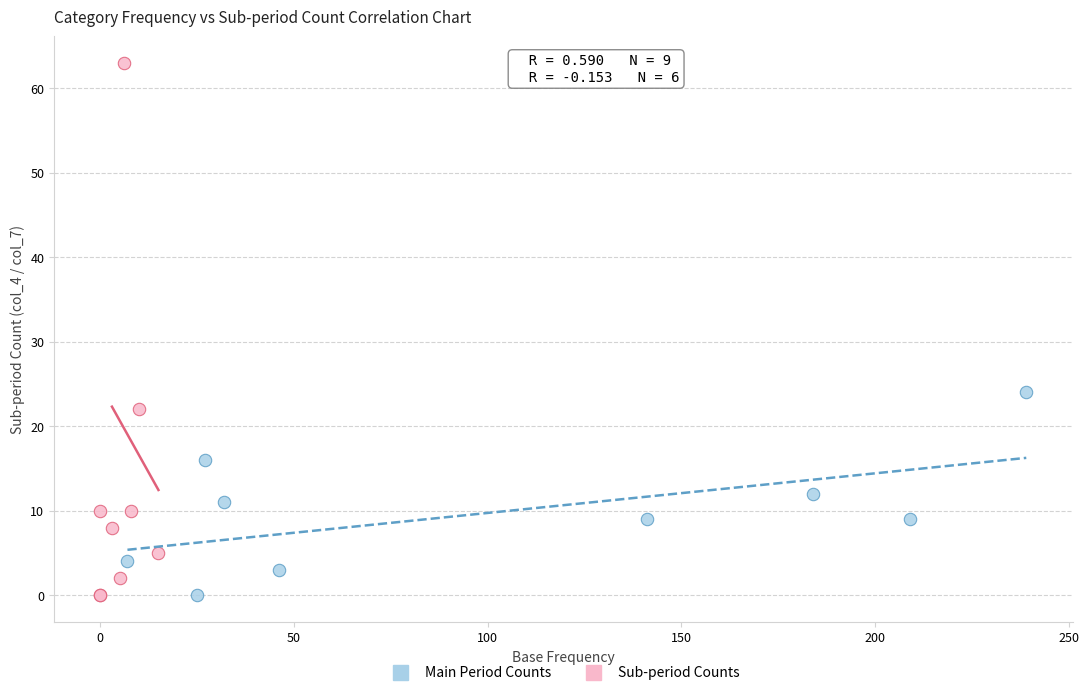

Which series reaches the maximum Y coordinate?

Sub-period Counts